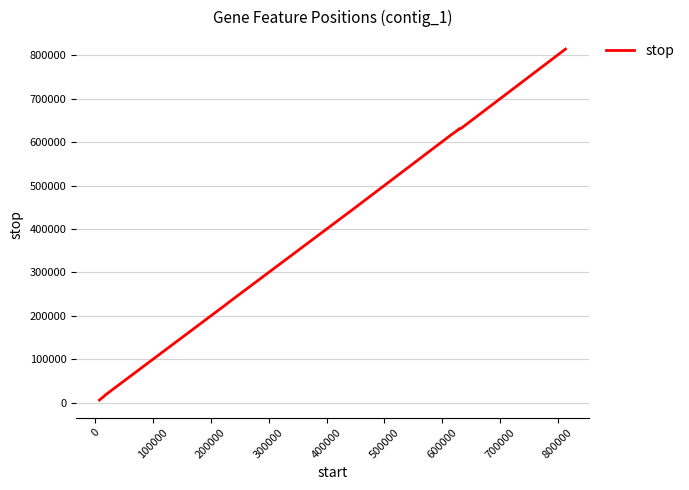

What is the difference between the maximum and minimum values?

806900